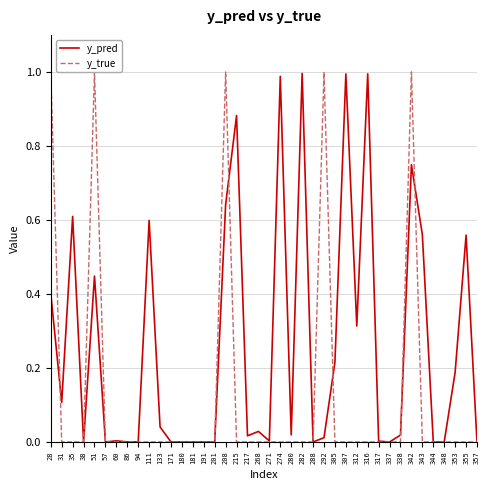

What is the value of the y_pred point at the 39th from the left?

0.6